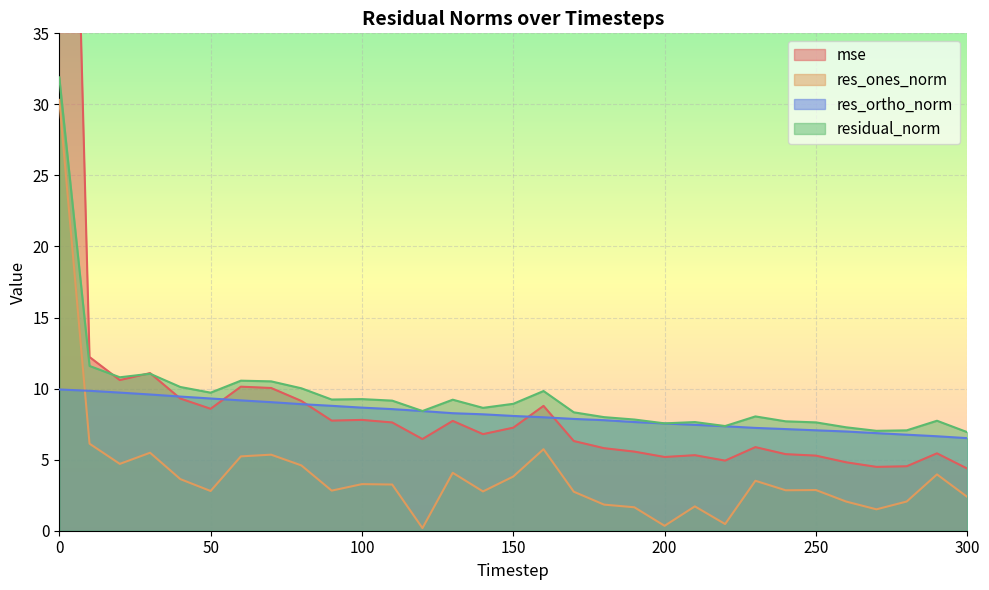

What is the lowest value of the res_ortho_norm series?

6.5